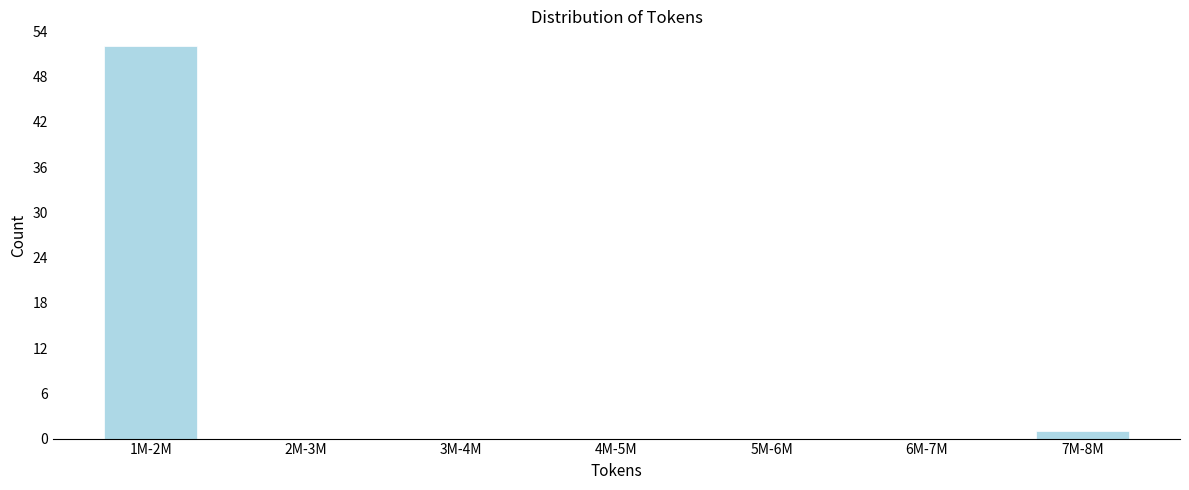

Reading right to left, extract all data points from this chart.

7M-8M=1	6M-7M=0	5M-6M=0	4M-5M=0	3M-4M=0	2M-3M=0	1M-2M=52